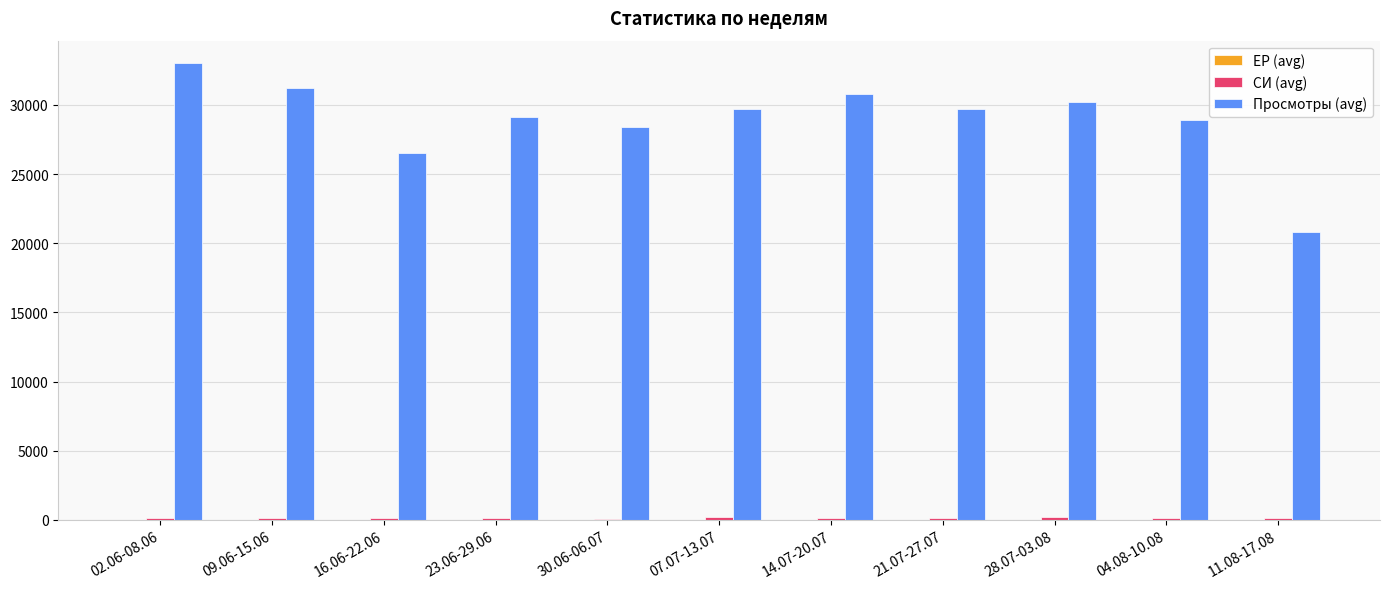

Count the number of data series in this chart.

3